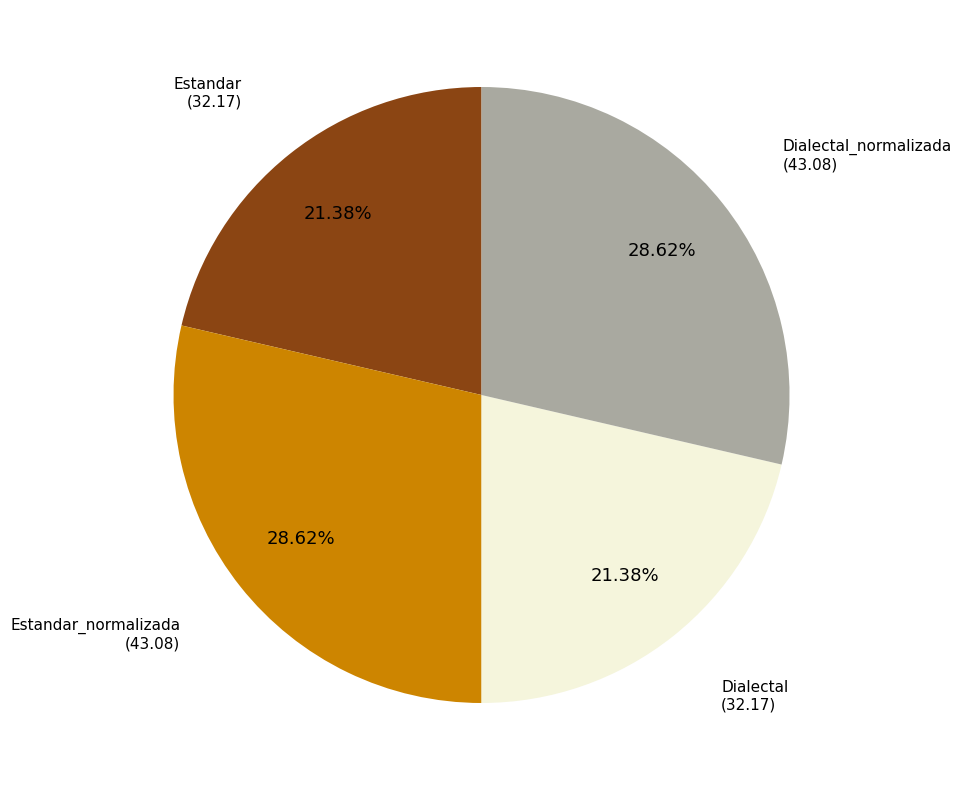

Approximately how many times larger is the value at Estandar compared to Dialectal?

1.0